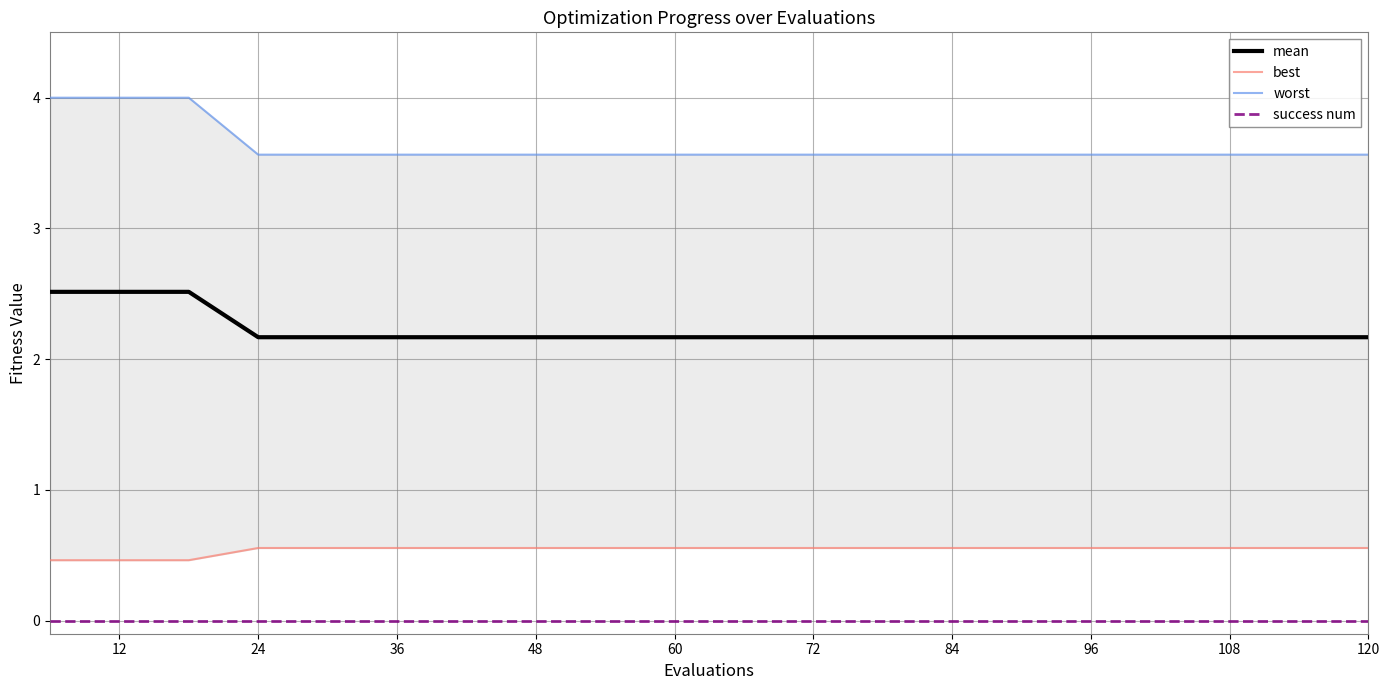

At how many categories does at least one series exceed 0?

20